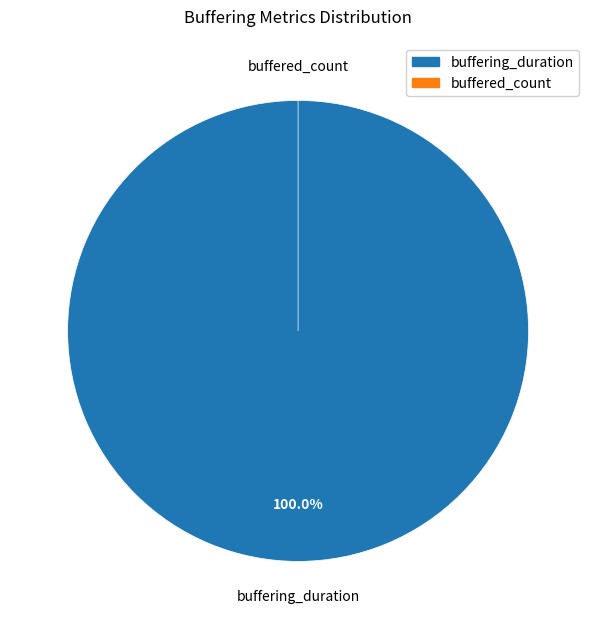

To the nearest percent, what is the difference between the largest and smallest slice percentages?

100%